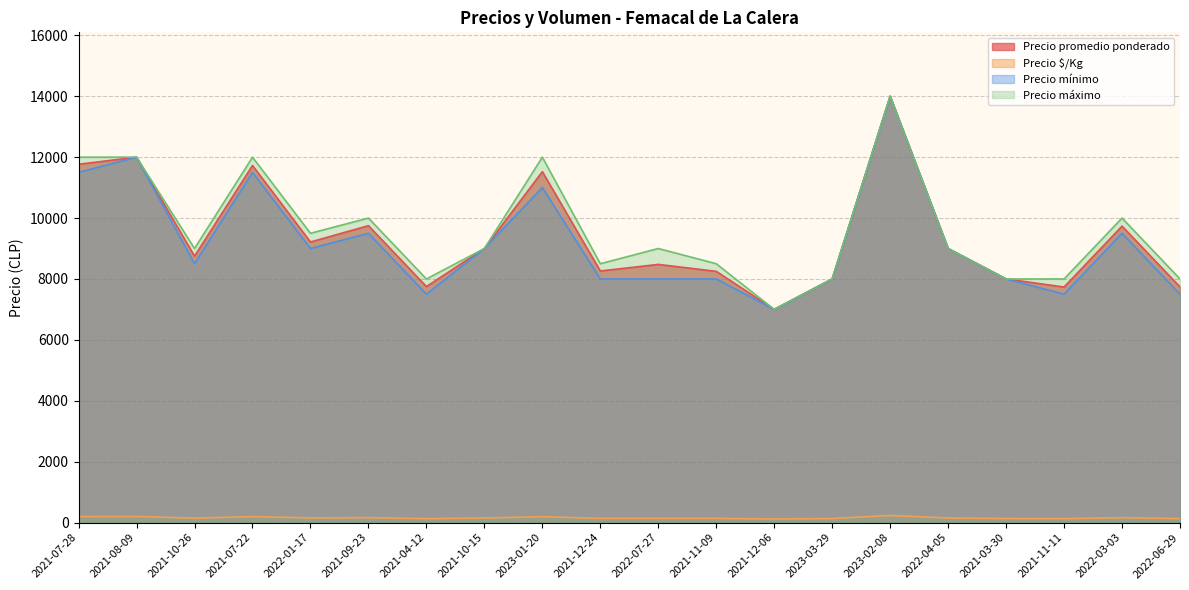

True or false: Precio máximo and Precio mínimo intersect in this chart.

False